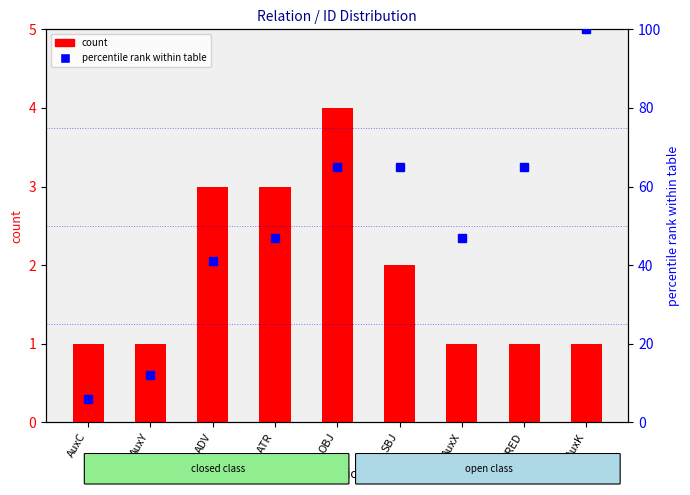

What is the value of the count bar at the 4th from the left?

3